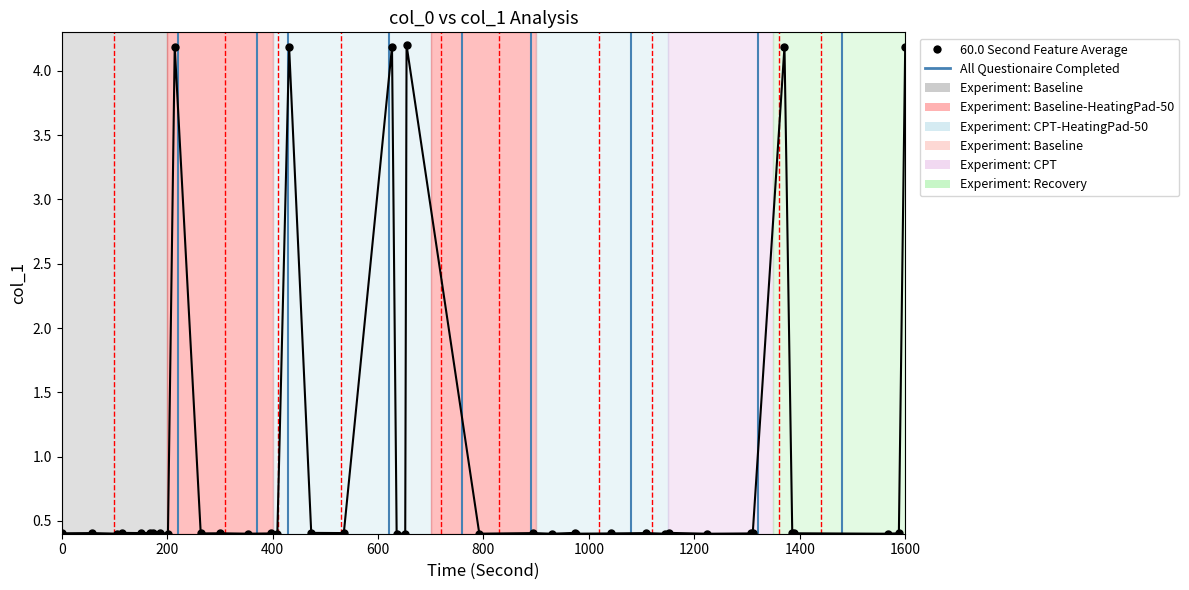

Count the values in the range 0 to 1.

34